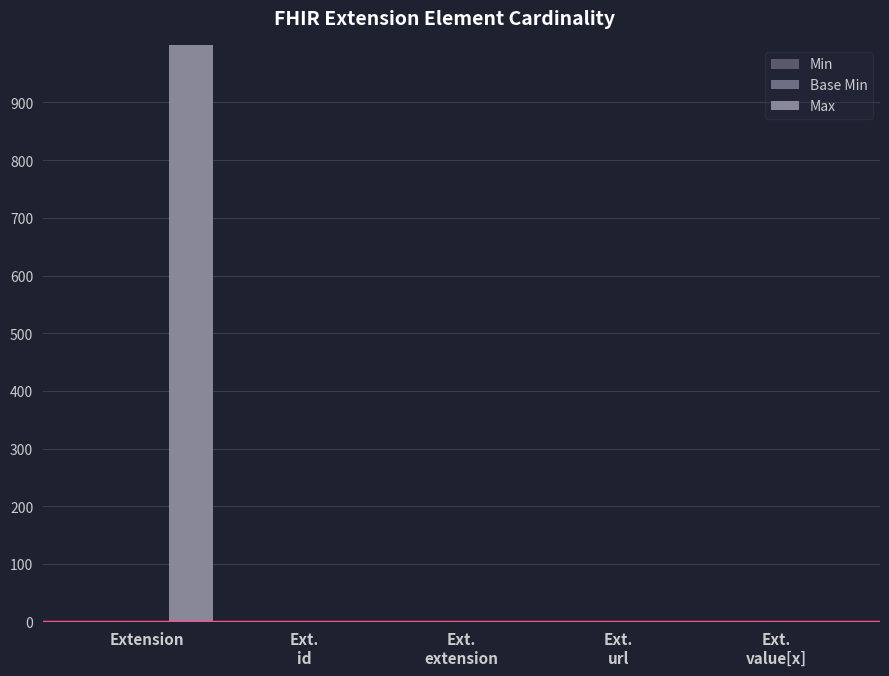

How many distinct data groups are displayed?

3